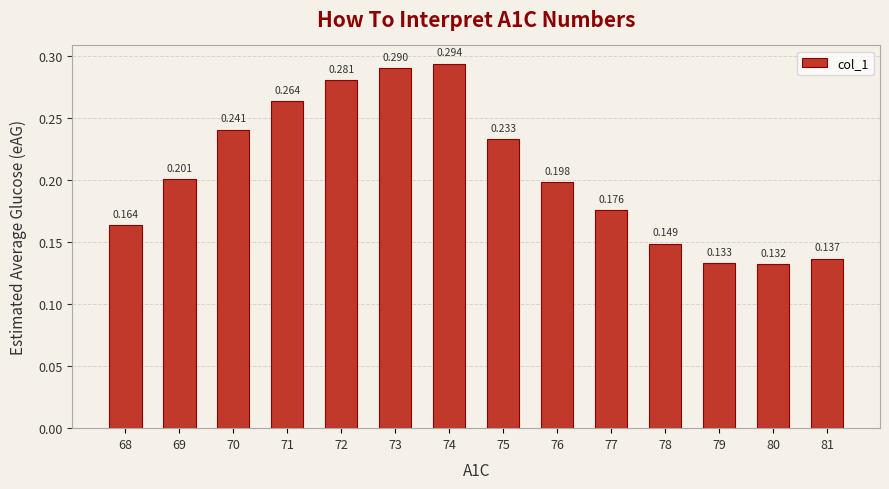

Between 80 and 70, which is larger?

70